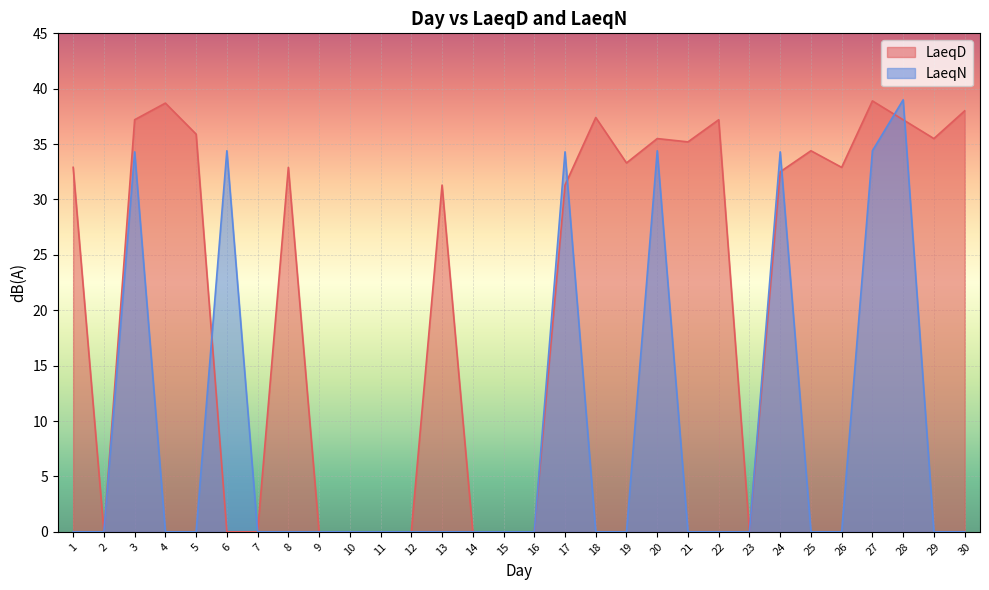

Reading right to left, transcribe all the data shown in this chart.

LaeqD: 38.0	35.5	37.2	38.9	32.9	34.4	32.5	0.0	37.2	35.2	35.5	33.3	37.4	31.3	0.0	0.0	0.0	31.3	0.0	0.0	0.0	0.0	32.9	0.0	0.0	35.9	38.7	37.2	0.0	32.9
LaeqN: 0.0	0.0	39.0	34.4	0.0	0.0	34.3	0.0	0.0	0.0	34.4	0.0	0.0	34.3	0.0	0.0	0.0	0.0	0.0	0.0	0.0	0.0	0.0	0.0	34.4	0.0	0.0	34.3	0.0	0.0